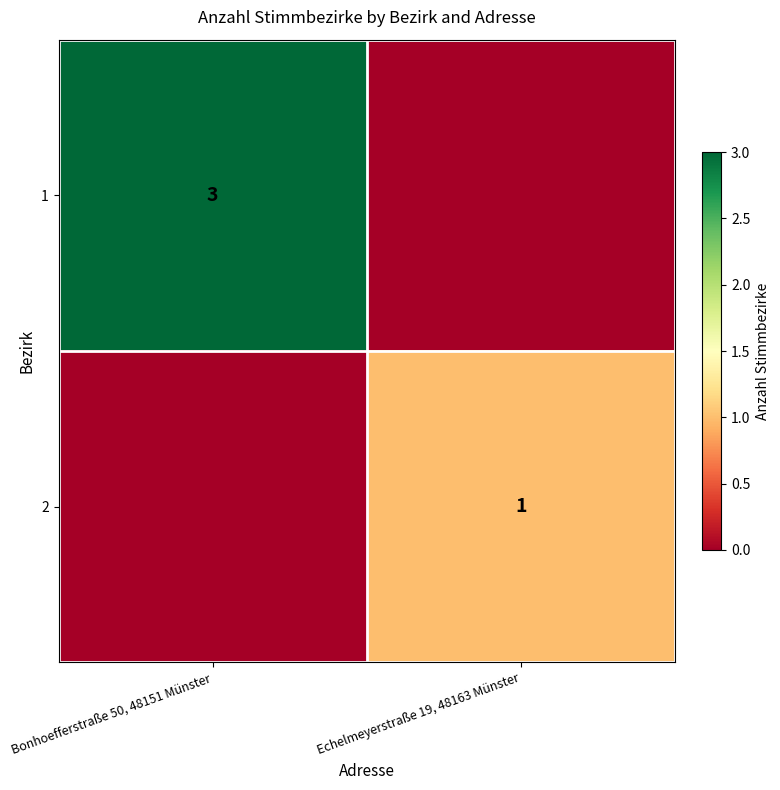

The value of 2 at Echelmeyerstraße 19, 48163 Münster is 2. True or false?

False